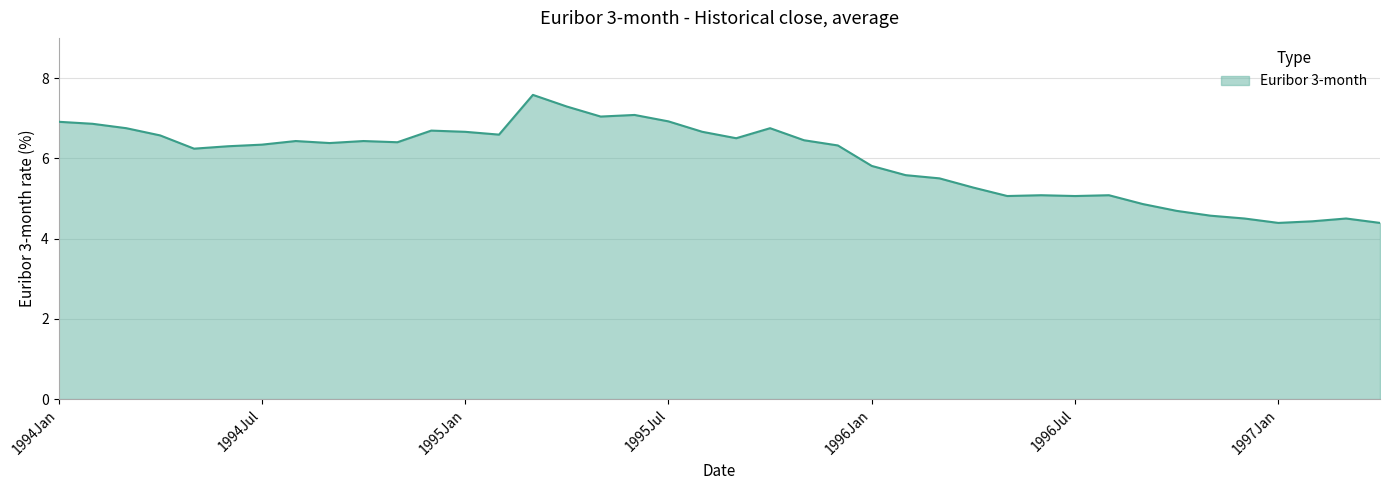

What is the minimum value shown in the chart?

4.4